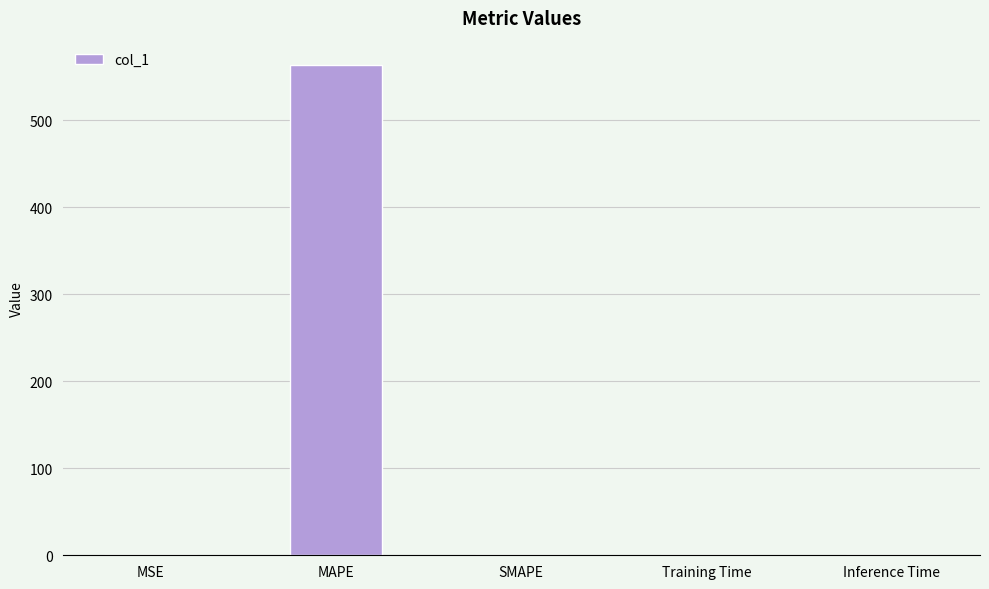

Which label corresponds to the largest value in the chart?

MAPE